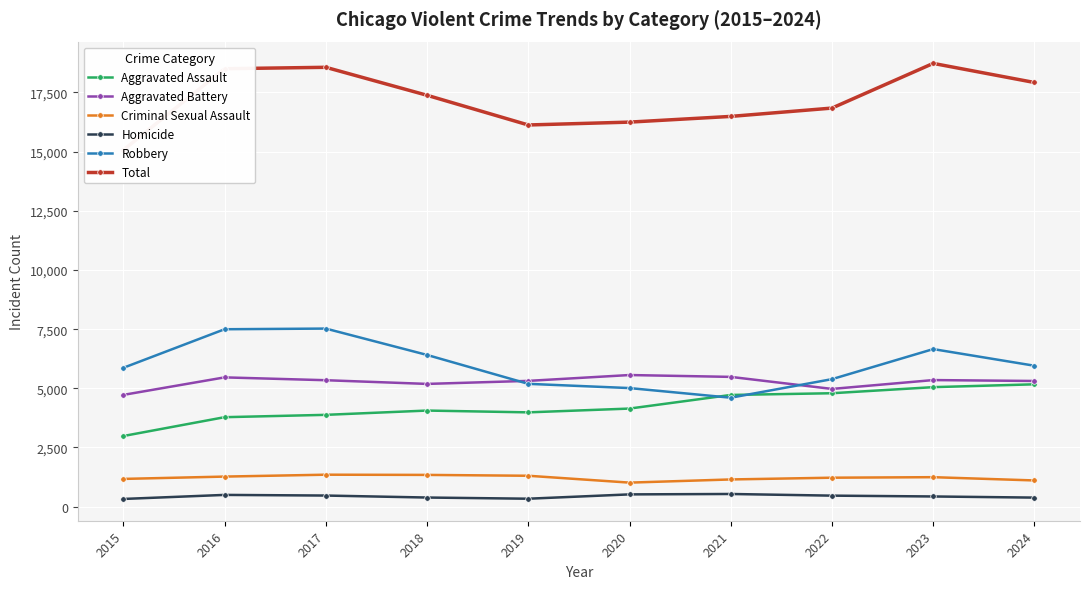

What is the value of the Homicide point at the 9th from the left?

430